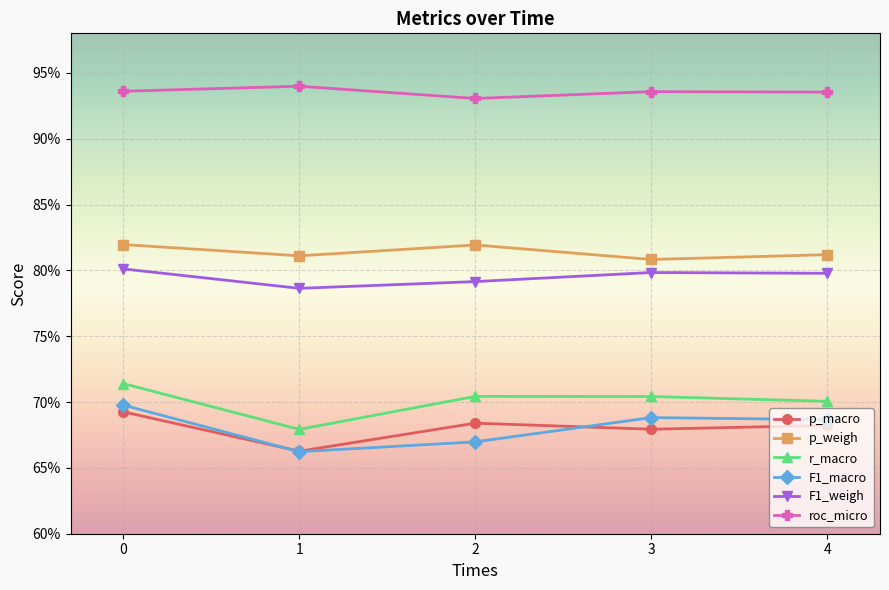

What are all the series names shown in the legend?

p_macro, p_weigh, r_macro, F1_macro, F1_weigh, roc_micro